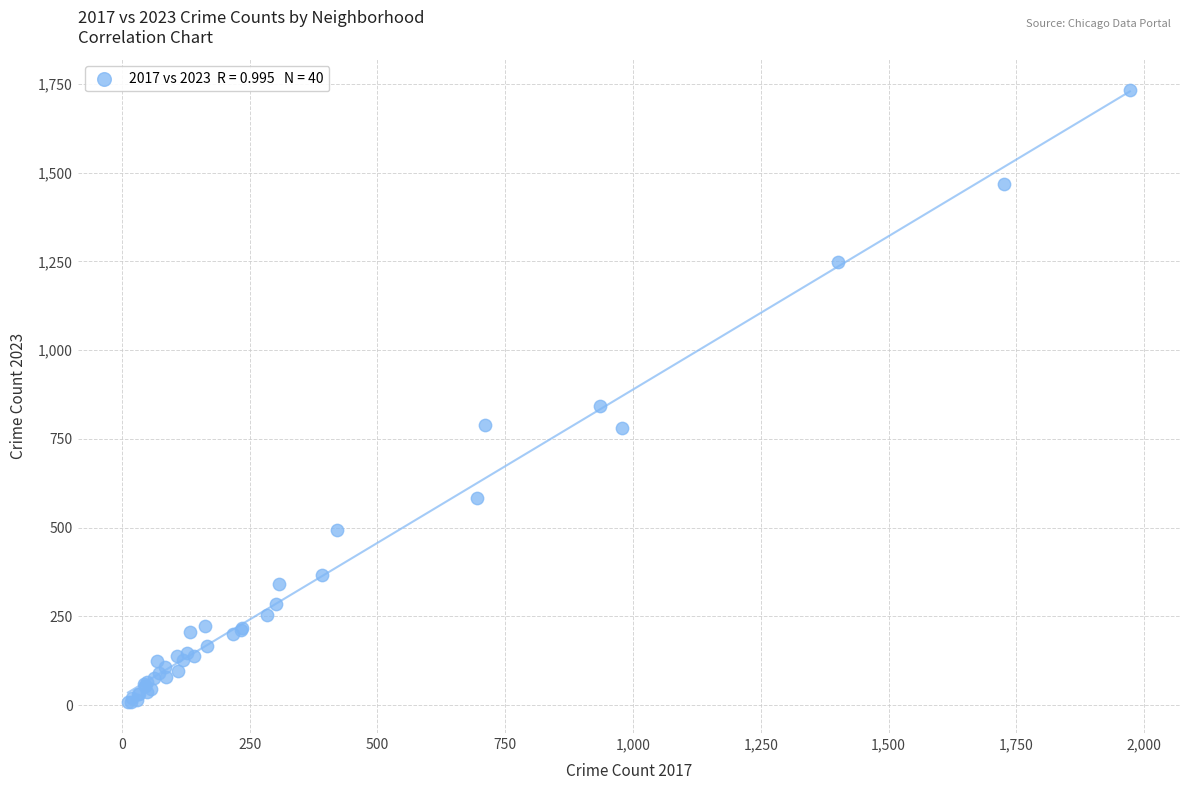

What Y value in the scatter plot is closest to 870?

842